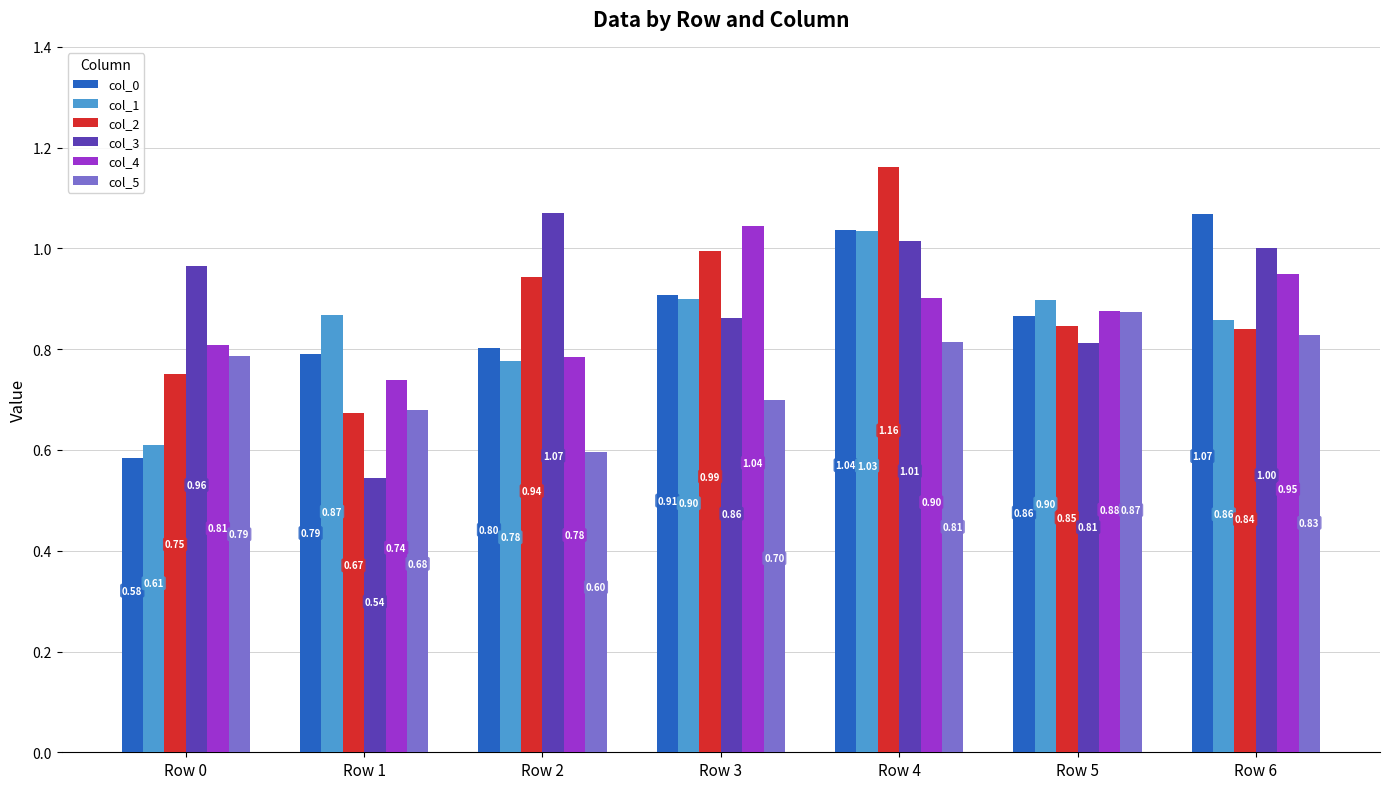

Is the value of col_5 at Row 2 greater than the value of col_4 at Row 6?

No